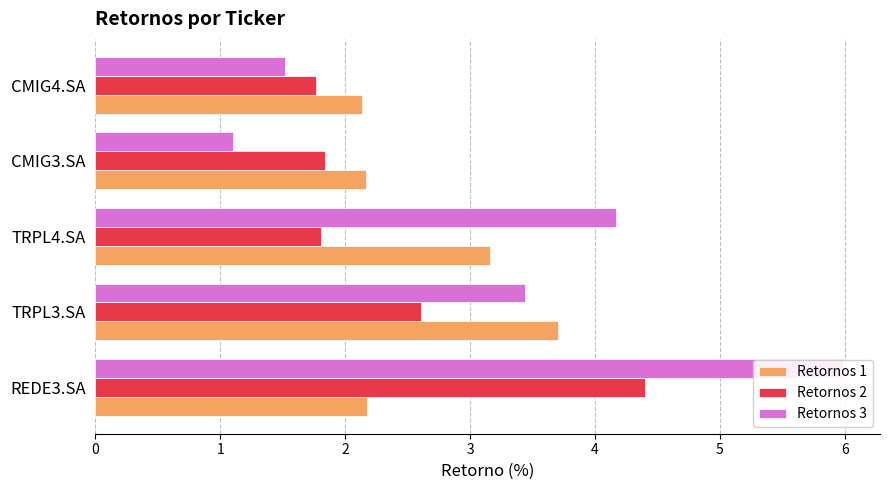

Which series has the largest range (max minus min)?

Retornos 3